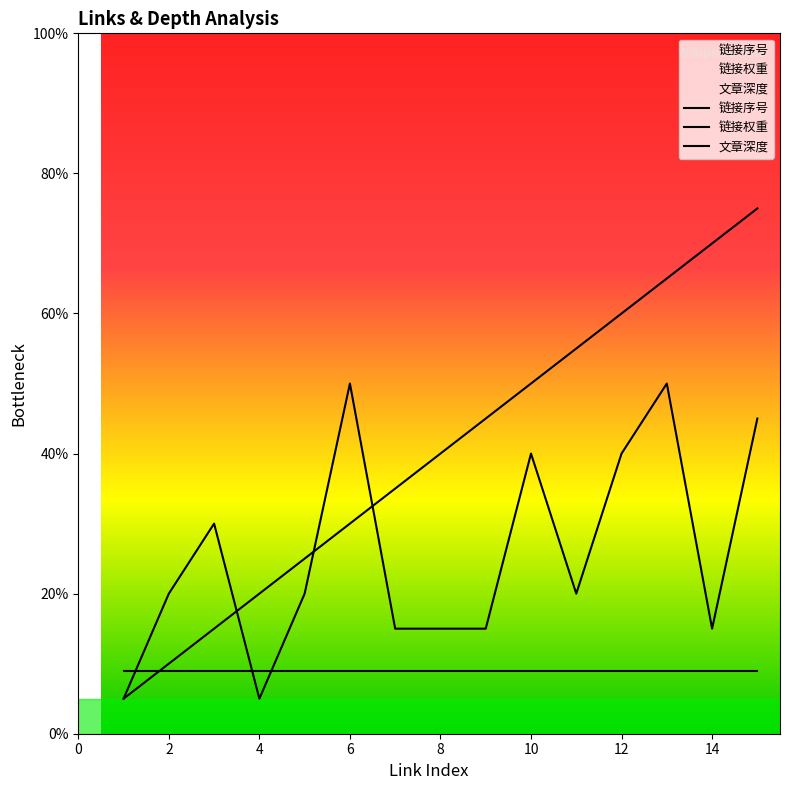

What is the difference between the 链接序号 values at 8 and 9?

5